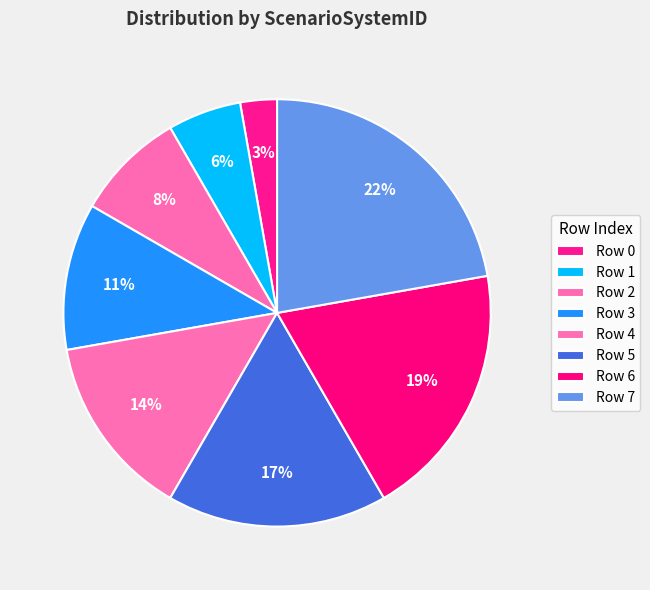

What is the largest slice in the pie chart?

7